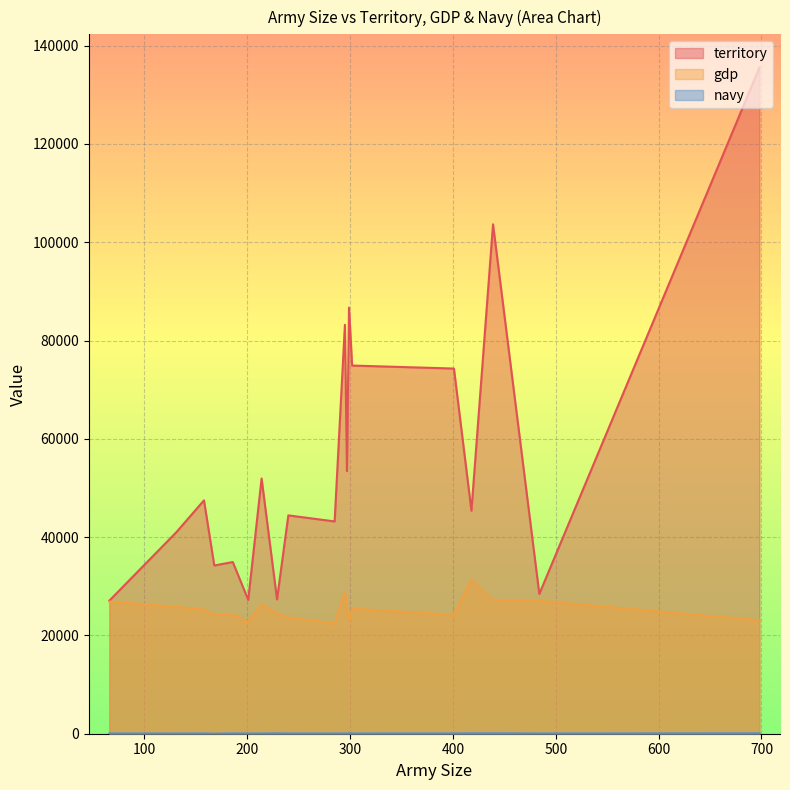

Which series has the widest spread of values?

territory